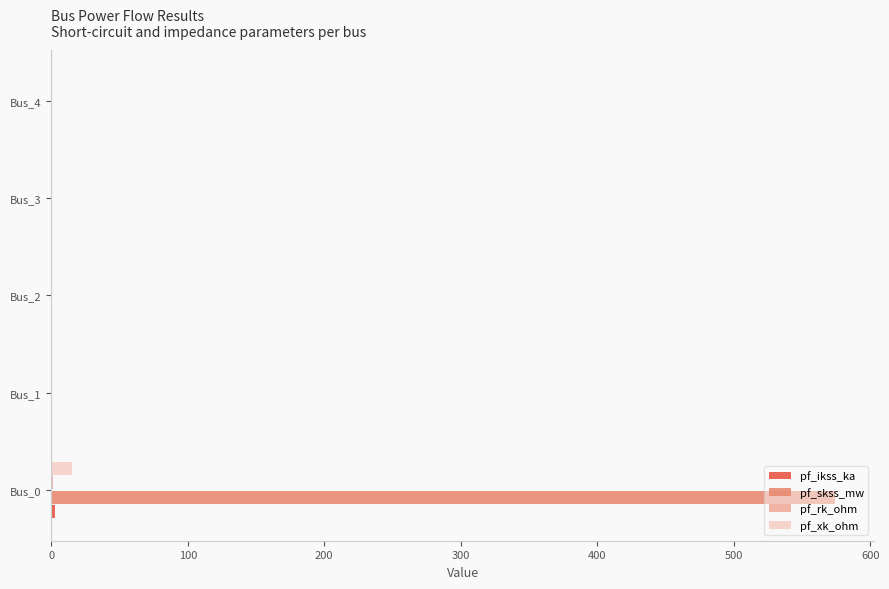

Which series has the largest total across all categories?

pf_skss_mw